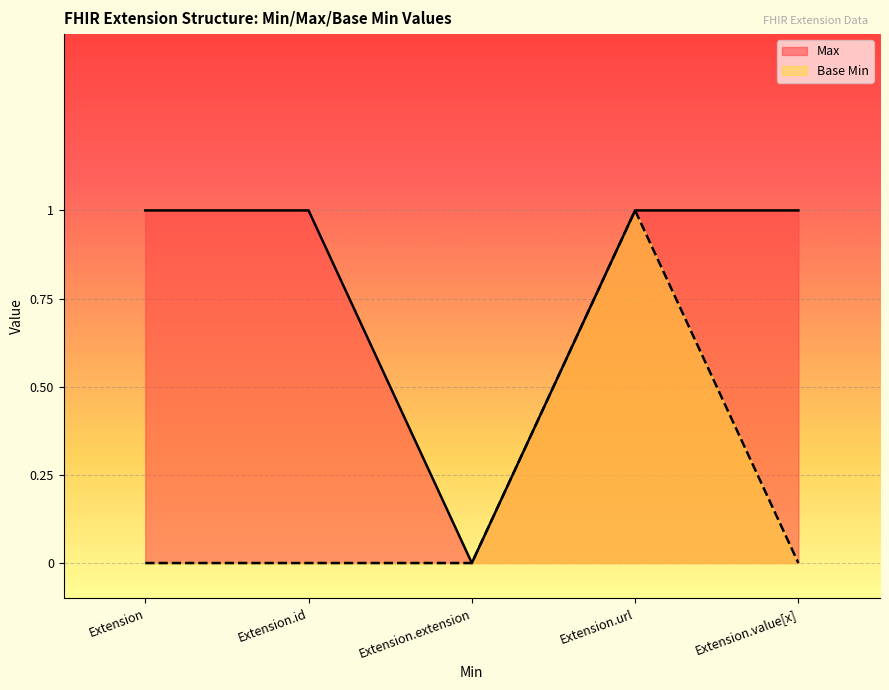

Read the Max value at Extension.value[x].

1